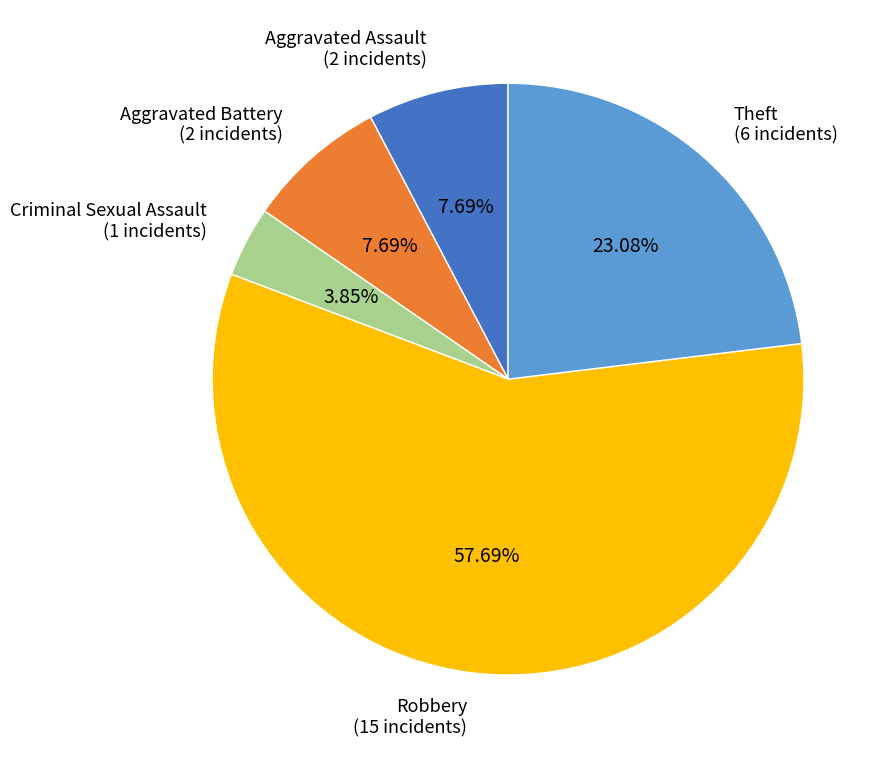

Is there a majority slice in this chart?

Yes